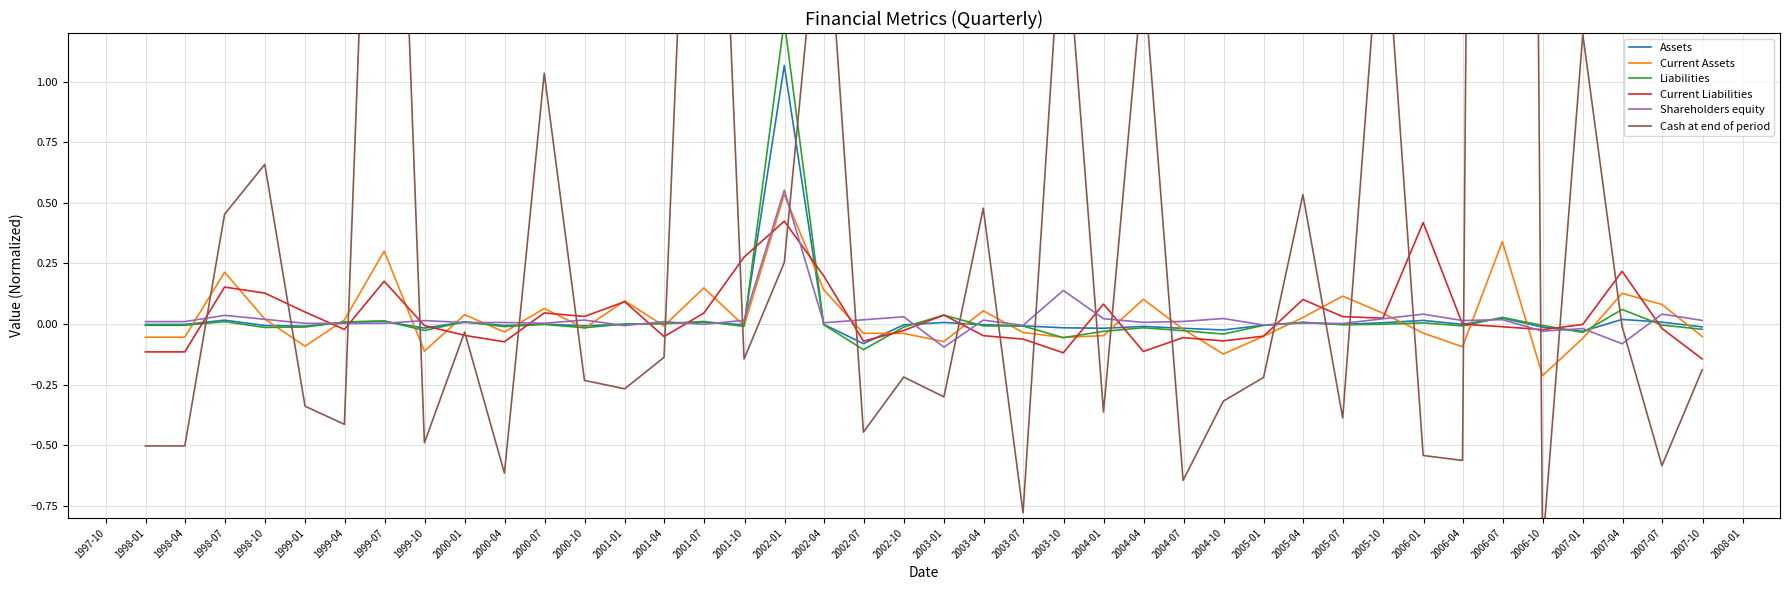

What is the maximum value shown in the chart?

19.8